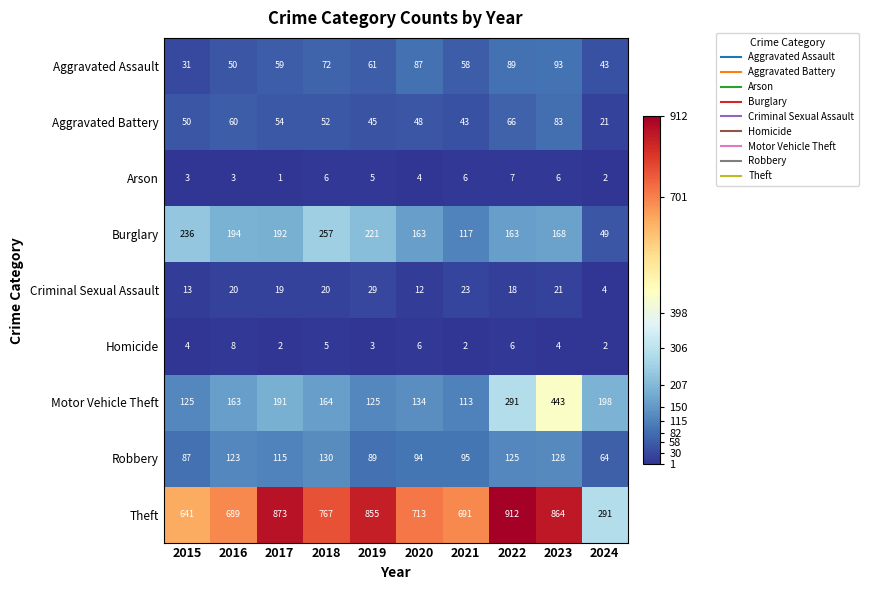

Which series changed the most between 2018 and 2023?

Motor Vehicle Theft